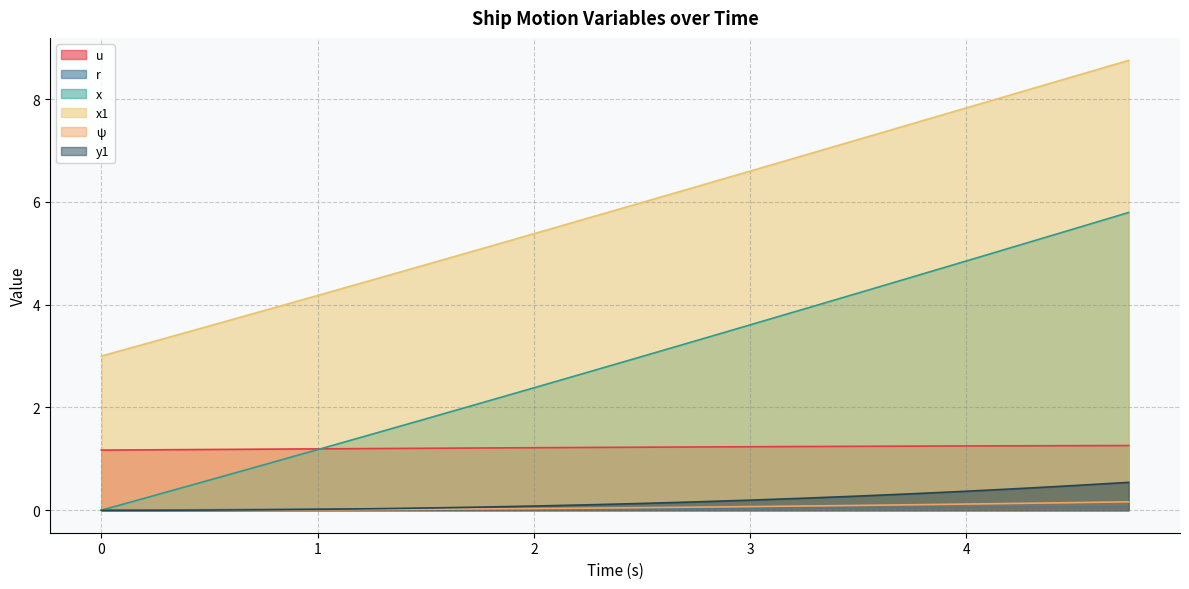

What is the difference between the highest and lowest values at 3?

6.6